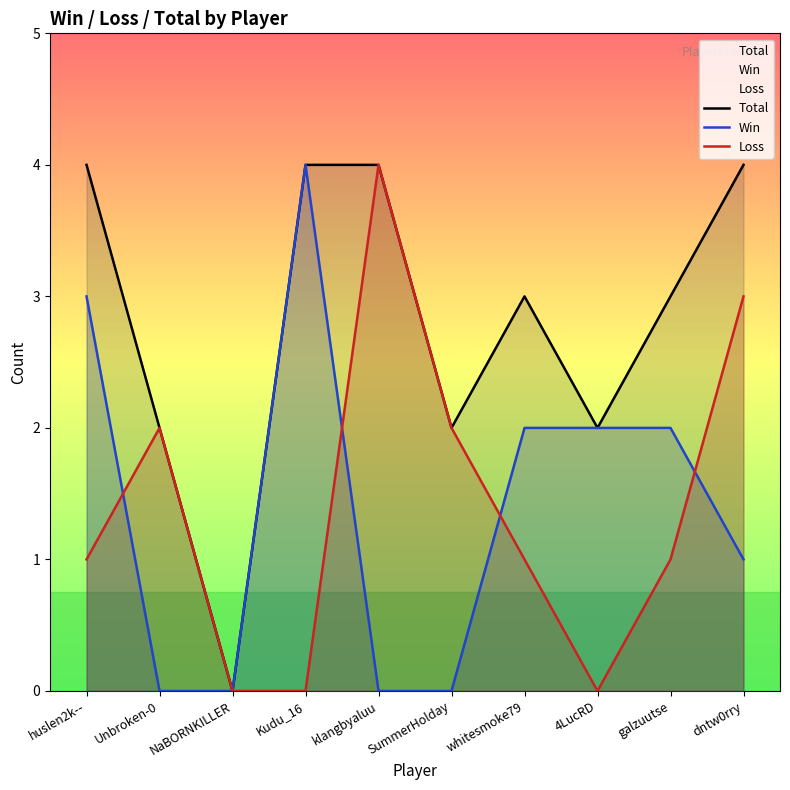

What is the difference between the maximum and minimum values in the Loss series?

4